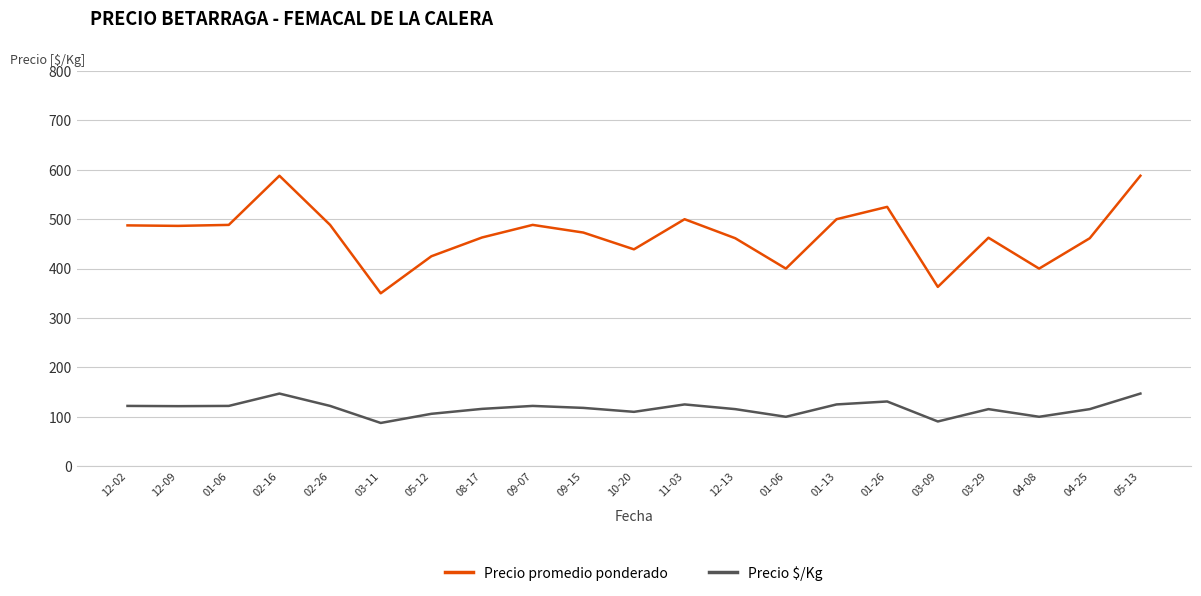

What are all the series names shown in the legend?

Precio promedio ponderado, Precio $/Kg